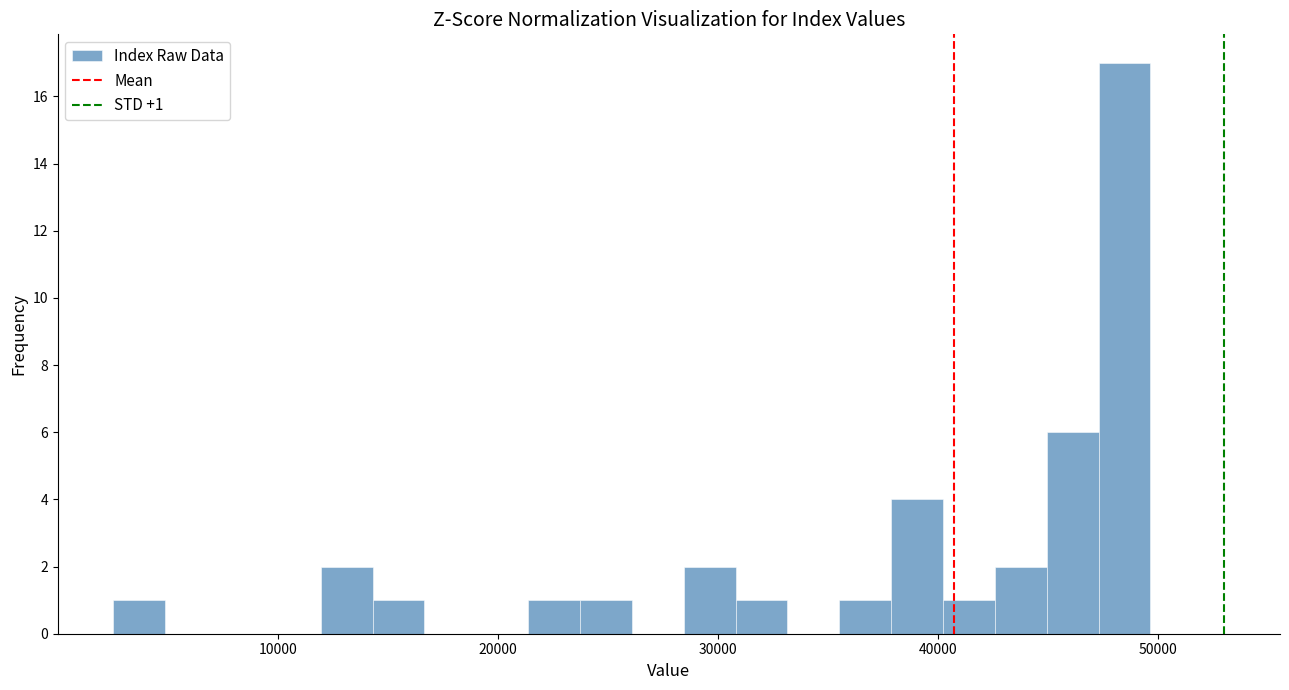

Around what value on the x-axis is the tallest bar? Give the approximate position of its centre, as read against the axis.

48000